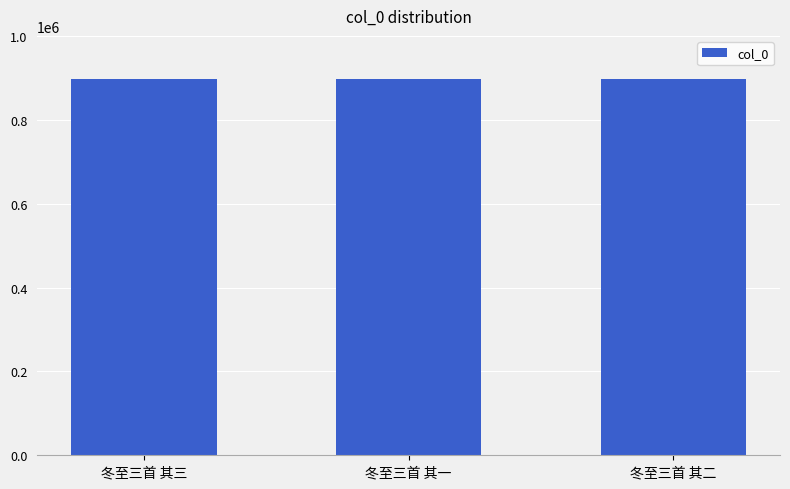

Is it true that the value at 冬至三首 其二 is 896900?

True